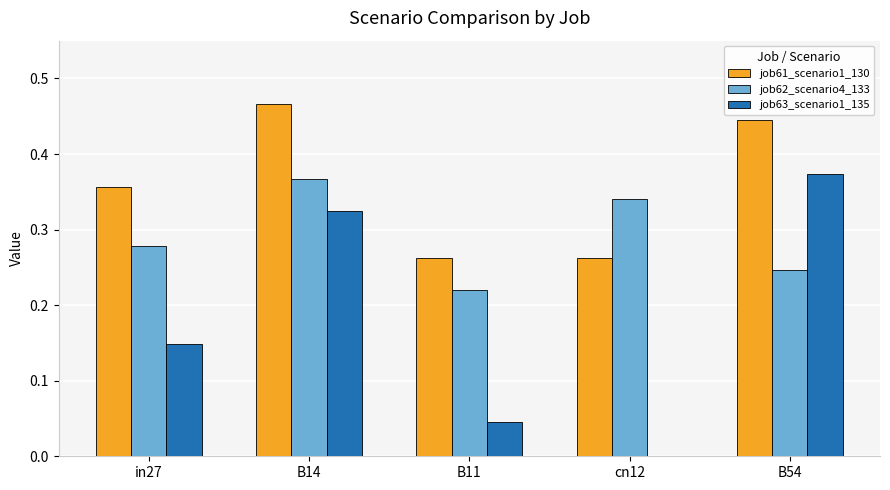

The job63_scenario1_135 series shows 0.2 at cn12. True or false?

False